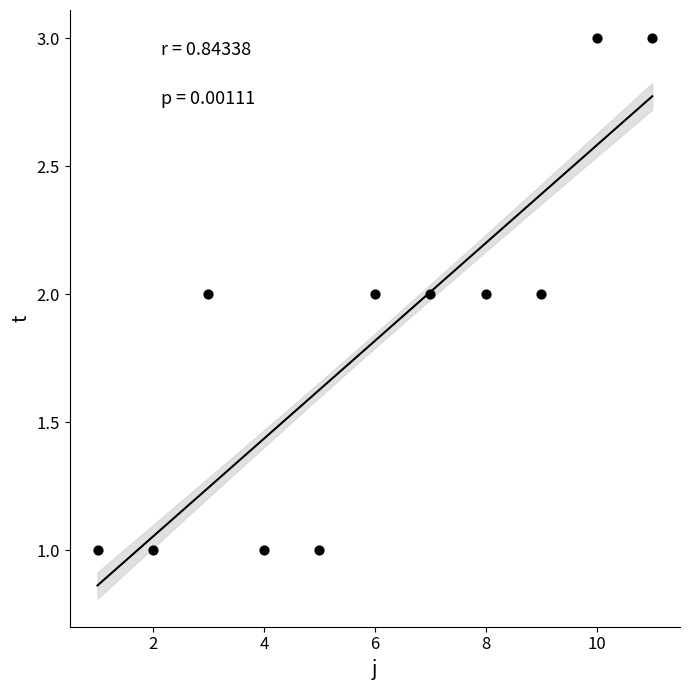

What is the average X value?

6